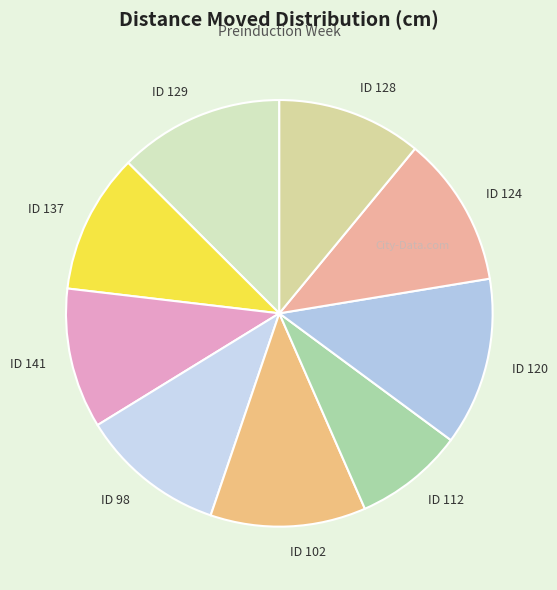

How many slices are in this pie chart?

9